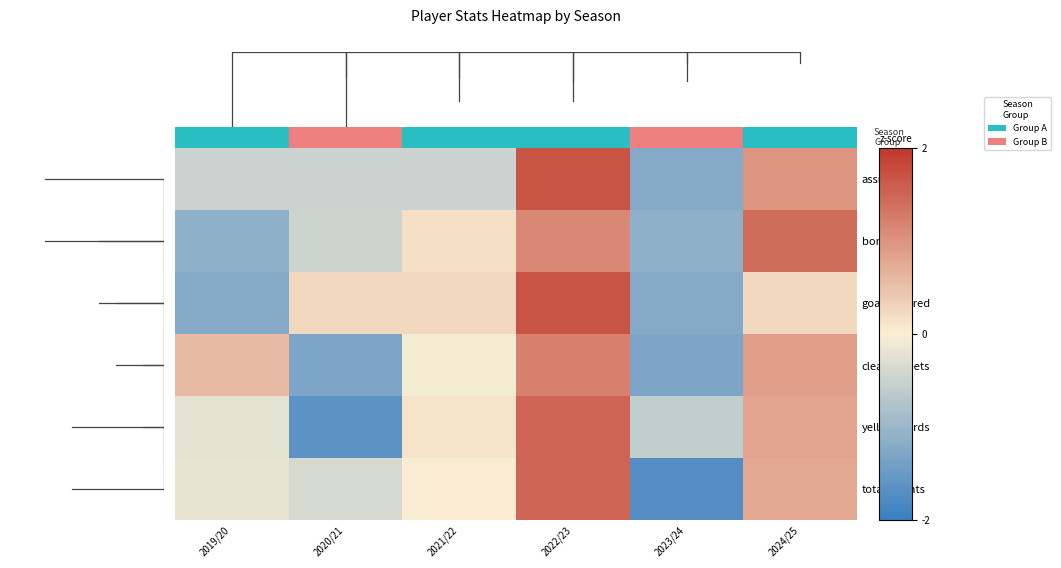

At 2023/24, list the series in order from largest to smallest.

yellow_cards, bonus, assists, goals_scored, clean_sheets, total_points